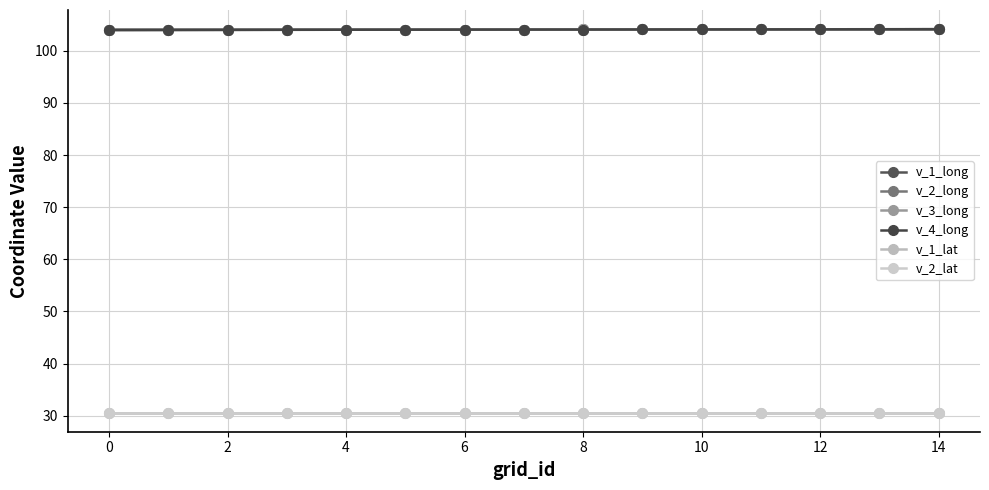

Does the chart have visible grid lines?

Yes